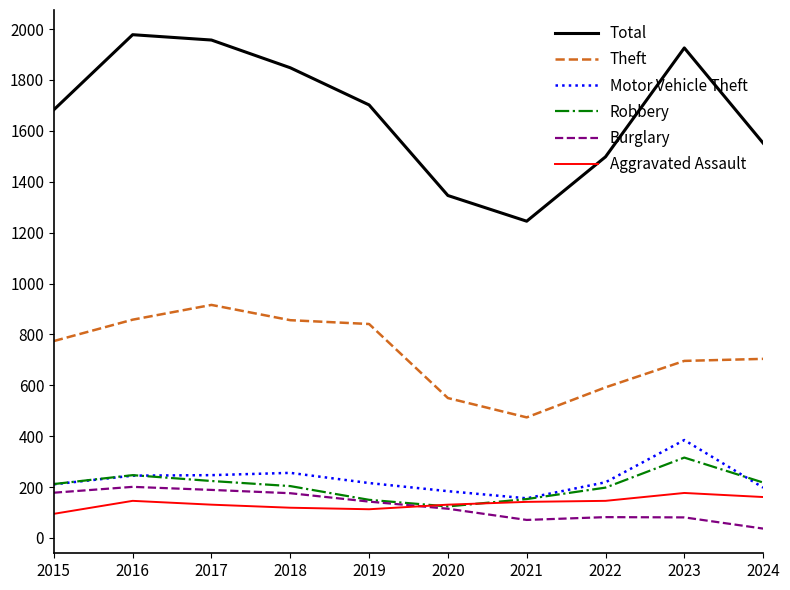

The Total series shows 800 at 2016. True or false?

False